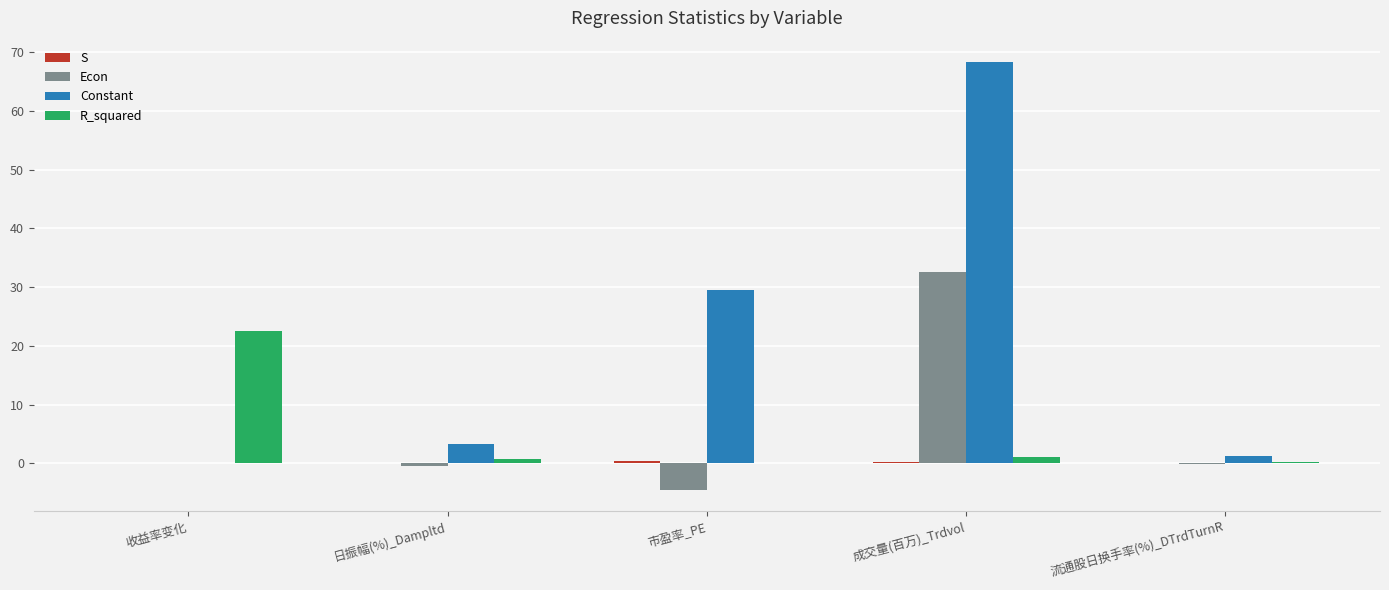

Is it true that Constant equals 0.0 at 收益率变化?

True